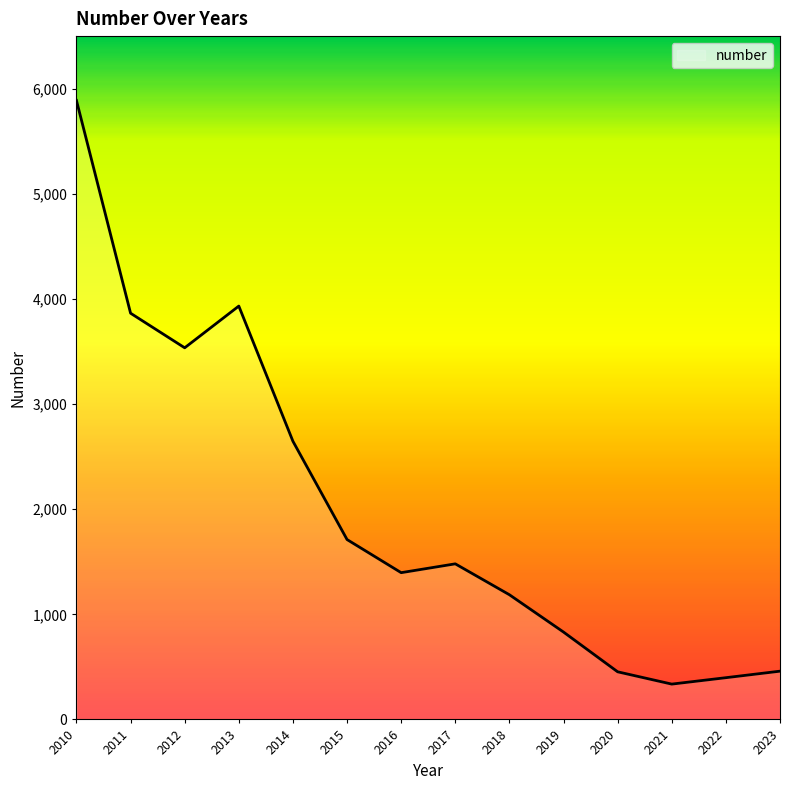

How many series are shown in this chart?

1